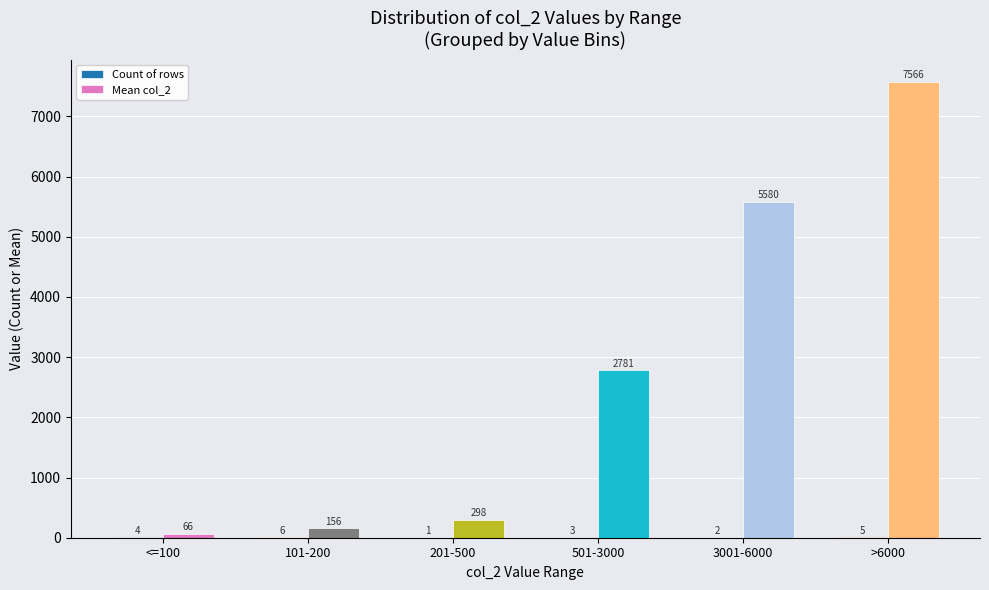

Between 201-500 and 501-3000, which series saw the biggest shift?

Mean col_2